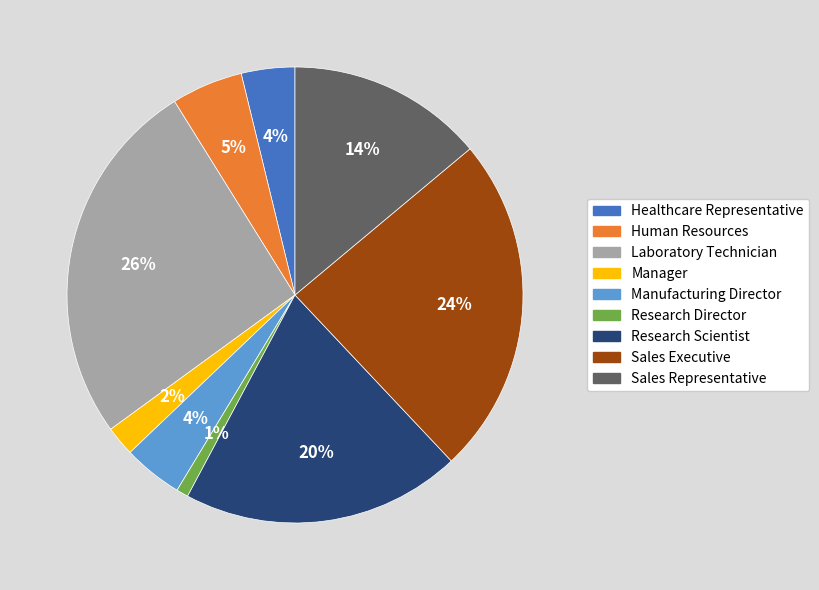

How many slices are in this pie chart?

9